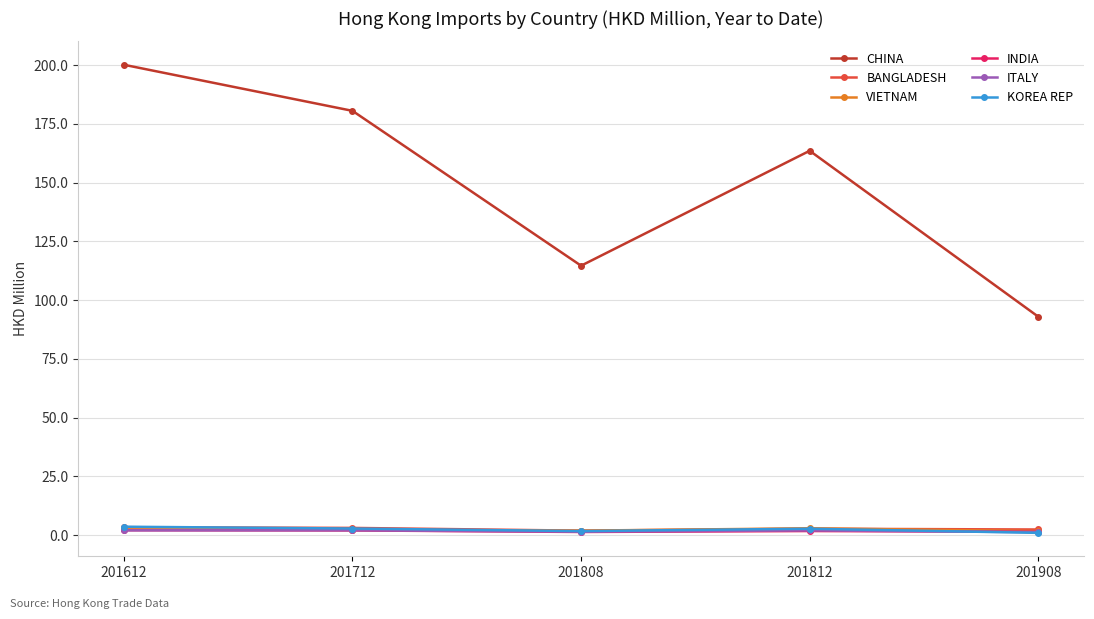

Does the chart display data point markers on the line(s)?

Yes